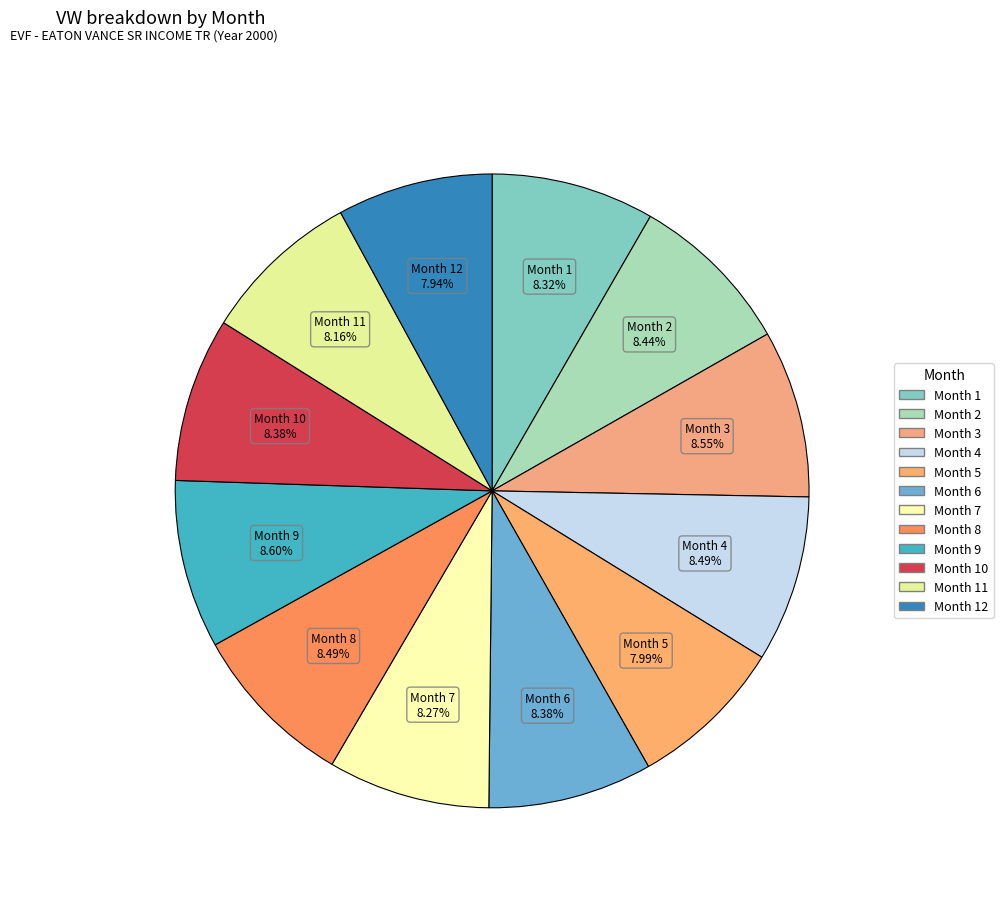

Rank the categories by value from highest to lowest.

9, 3, 4, 8, 2, 6, 10, 1, 7, 11, 5, 12